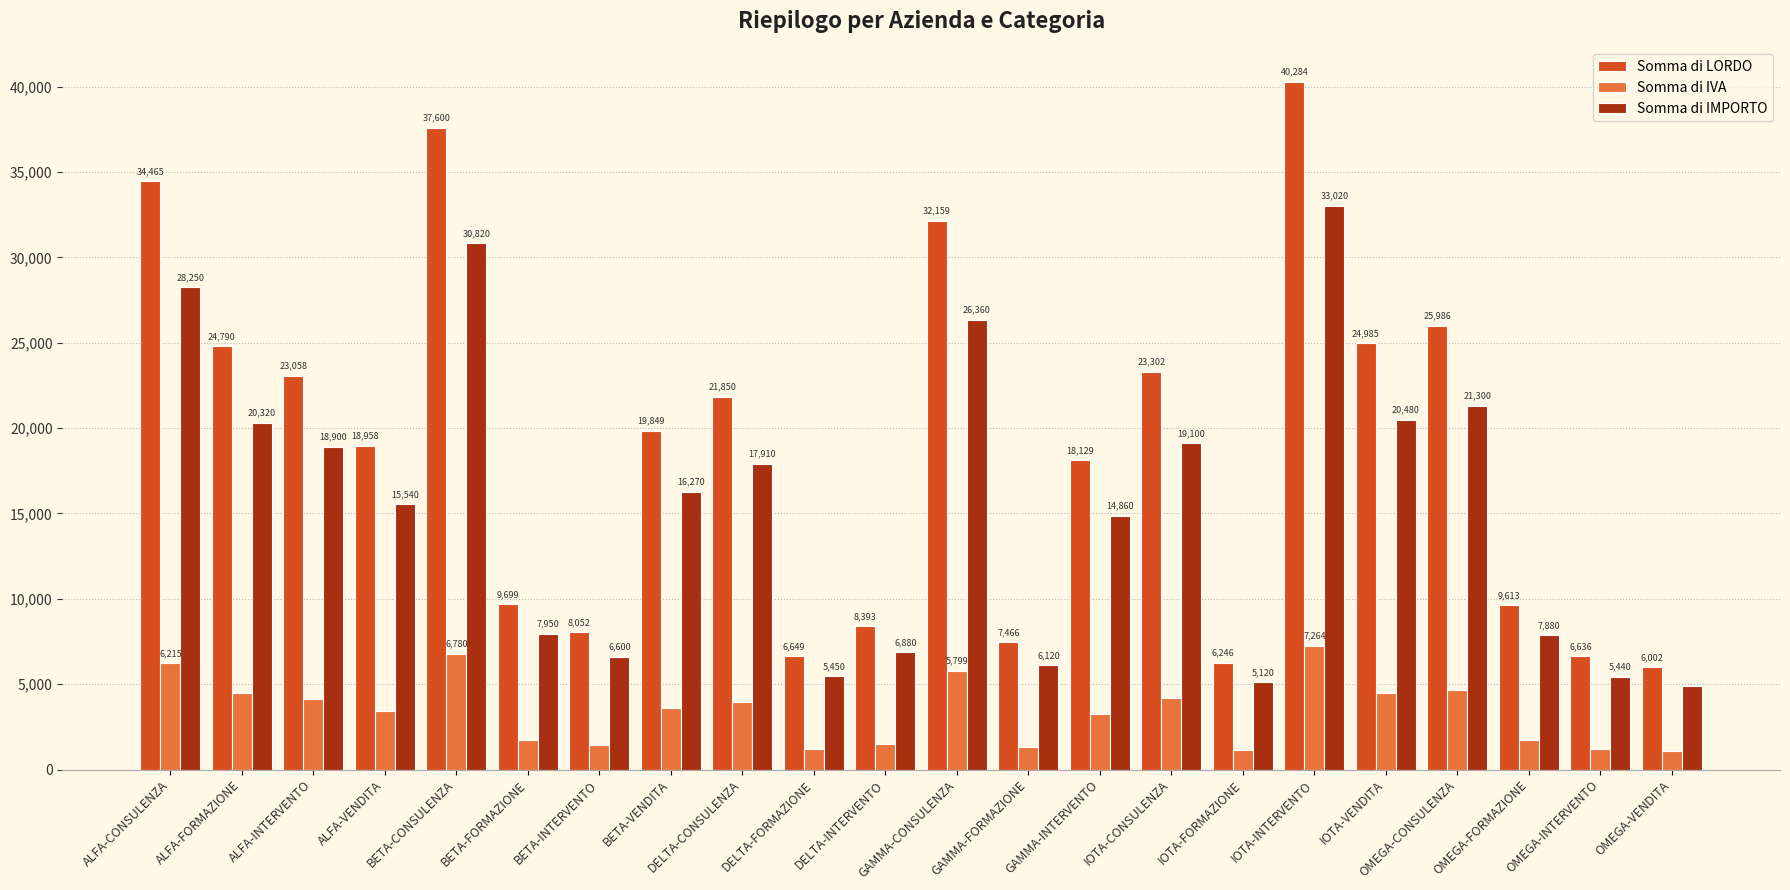

Where does the Somma di IVA series first go above 3579?

ALFA-CONSULENZA